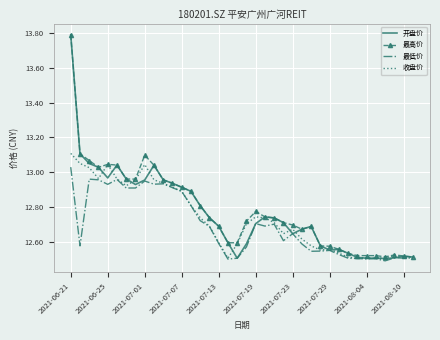

True or false: 最低价 has more than 0 interior local peaks.

True